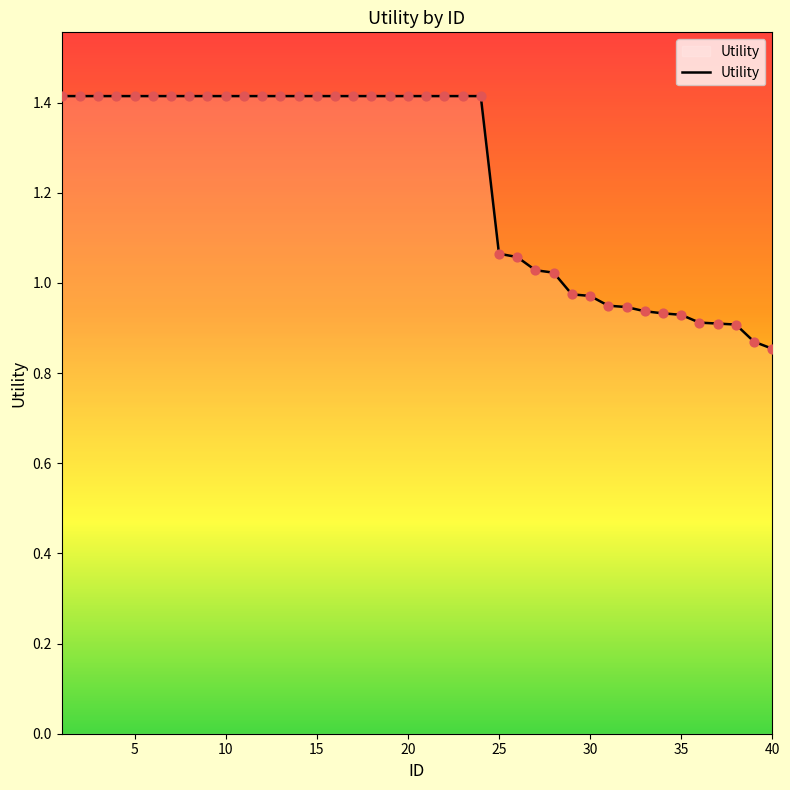

What is the difference between the maximum and minimum values?

0.6